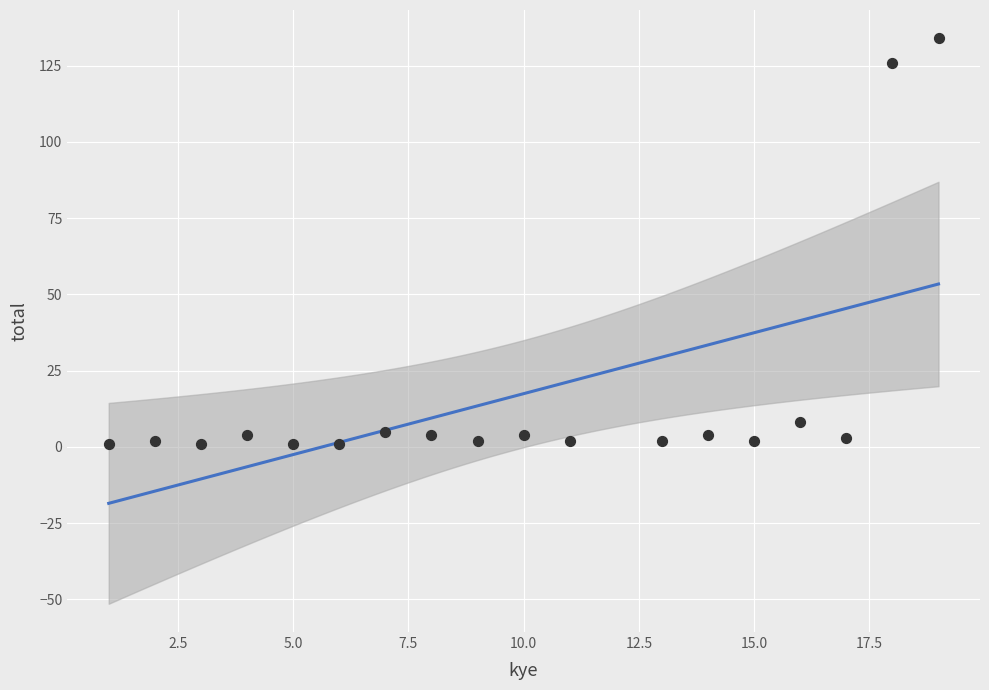

What is the range of Y values (max minus min)?

133